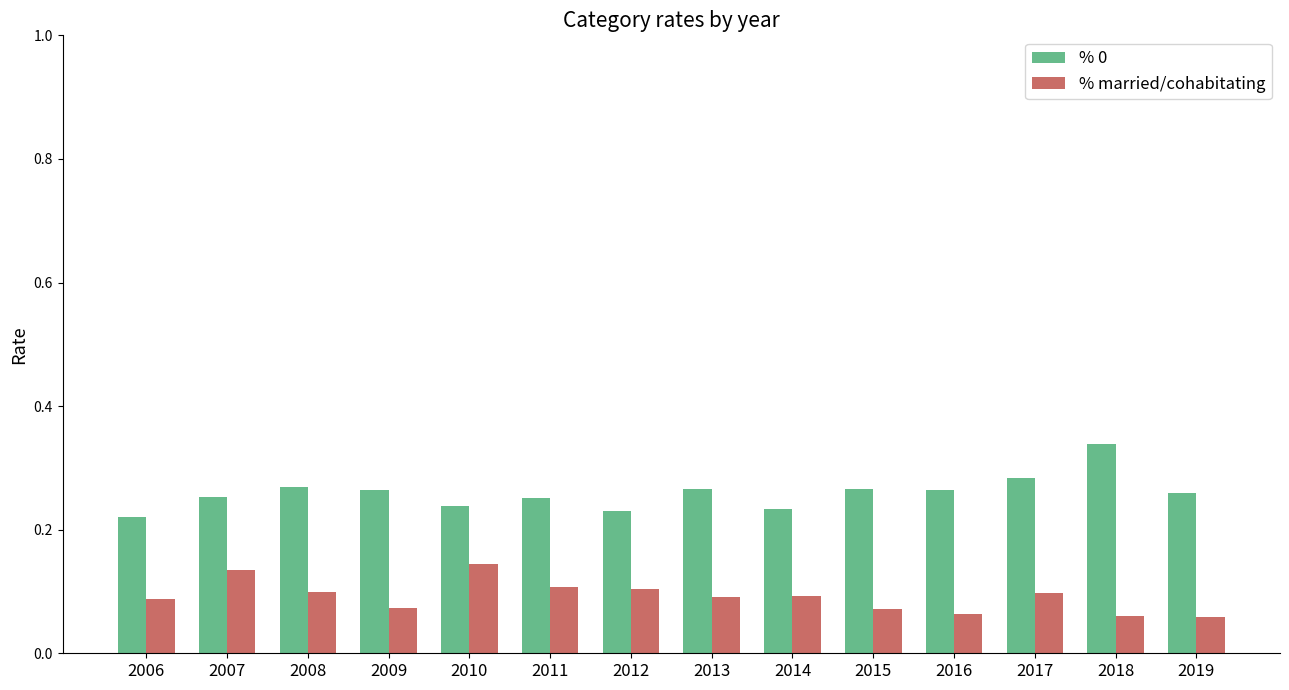

Which series has the widest spread of values?

% 0